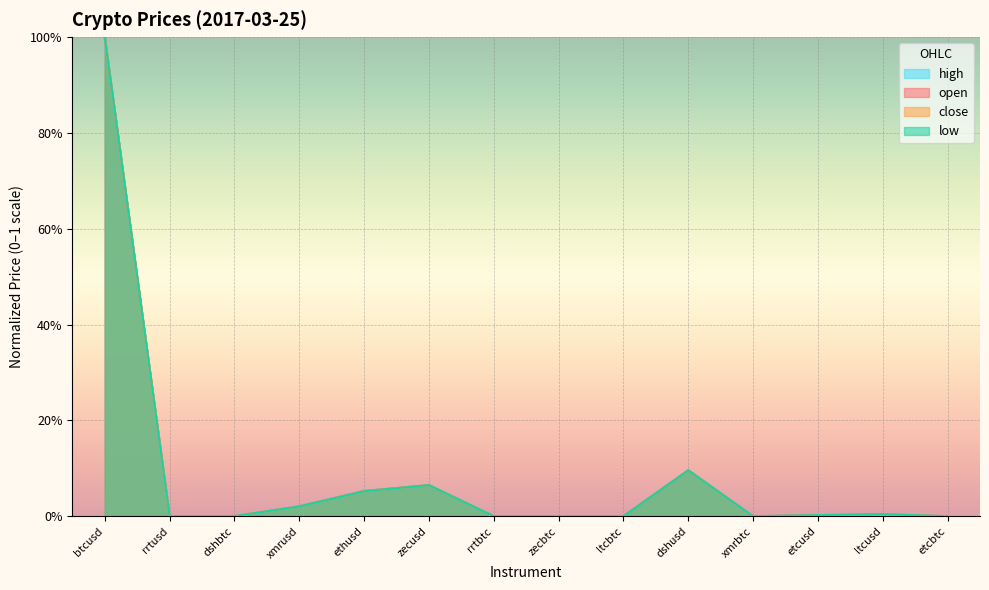

Is it true that close equals 0.0 at rrtusd?

True